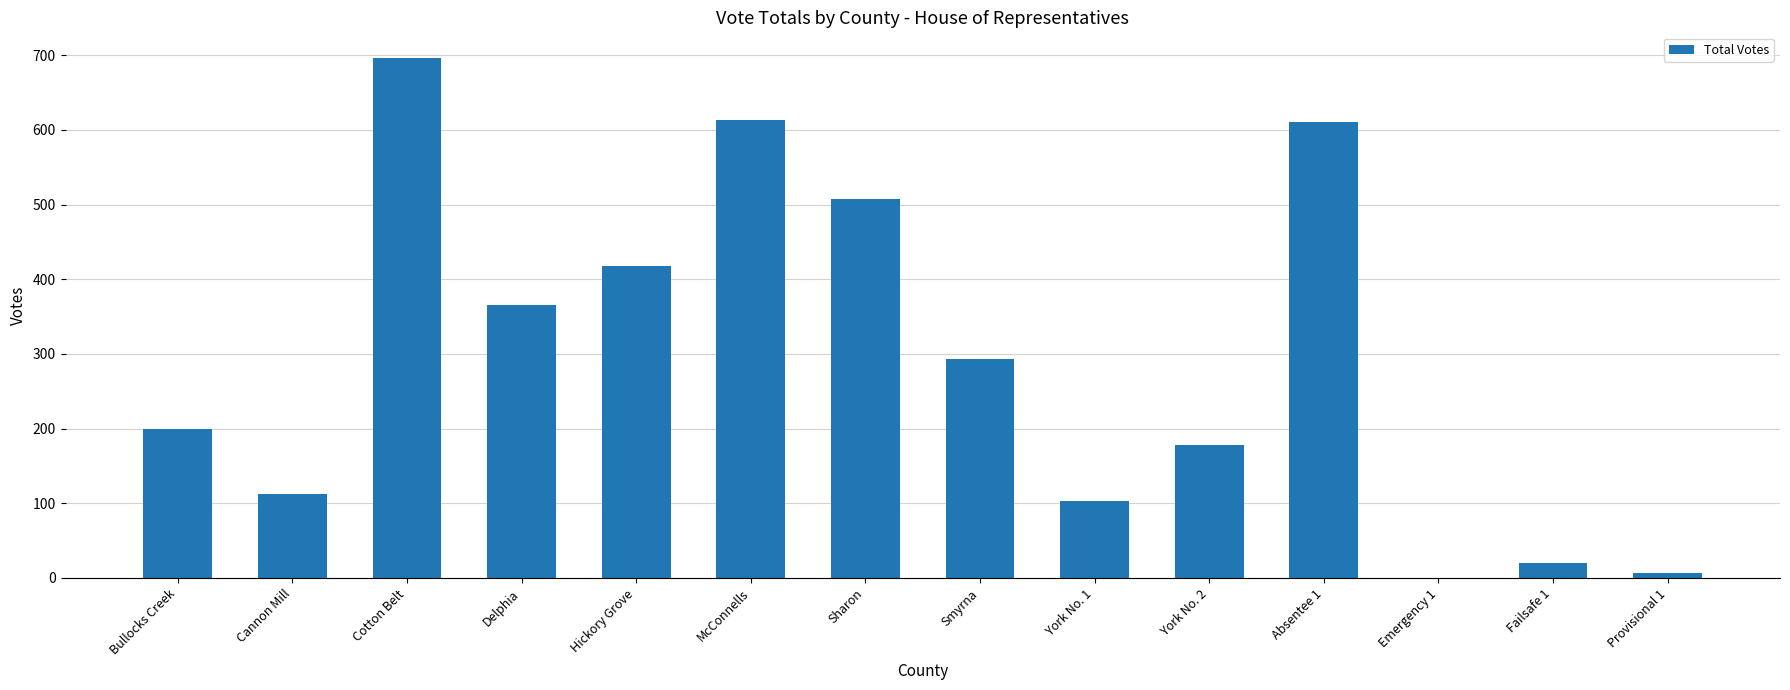

Read the value at York No. 2.

178